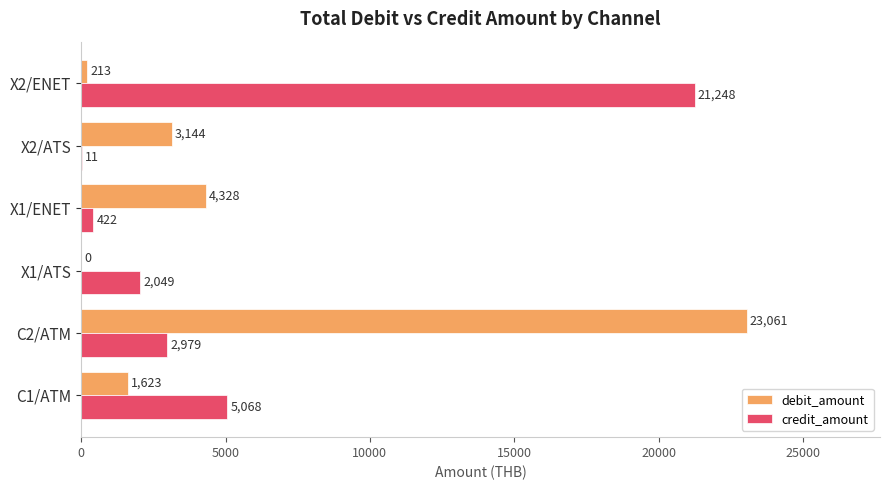

Which series changed the most between X1/ATS and X2/ENET?

credit_amount